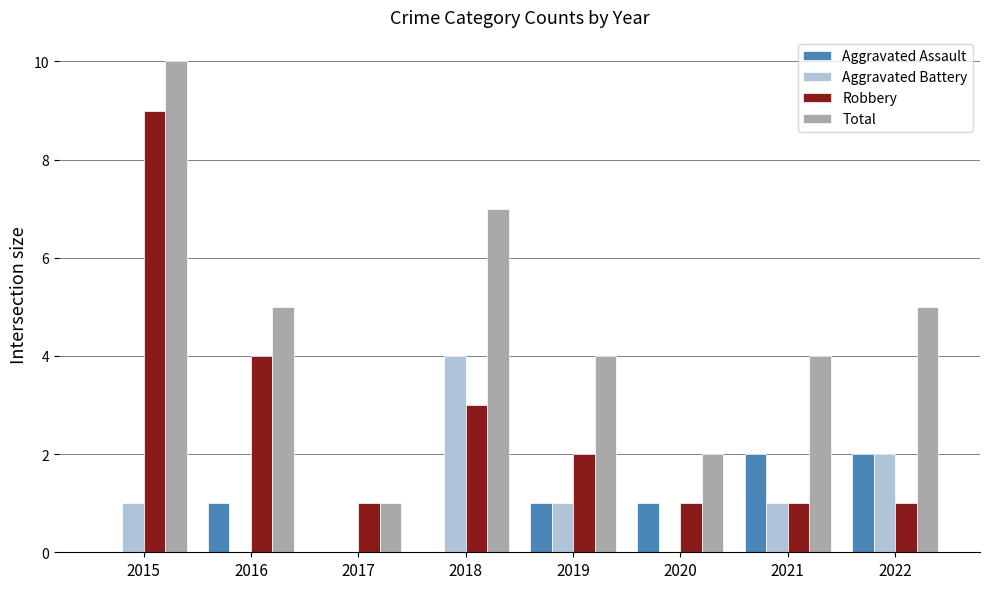

What is the spread (max minus min) of values at 2017?

1